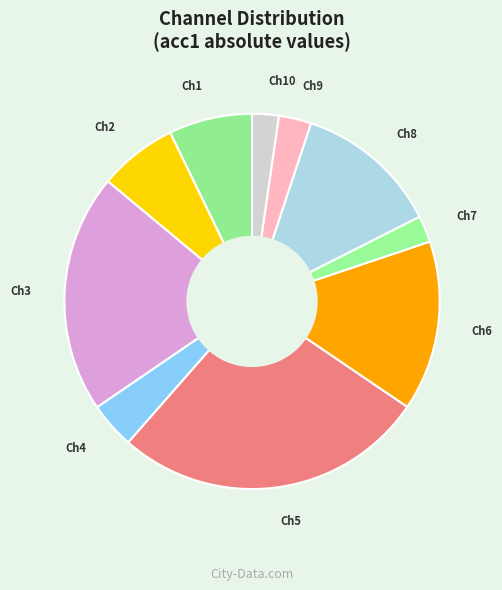

The Ch2 slice represents 7% of the pie. True or false?

True